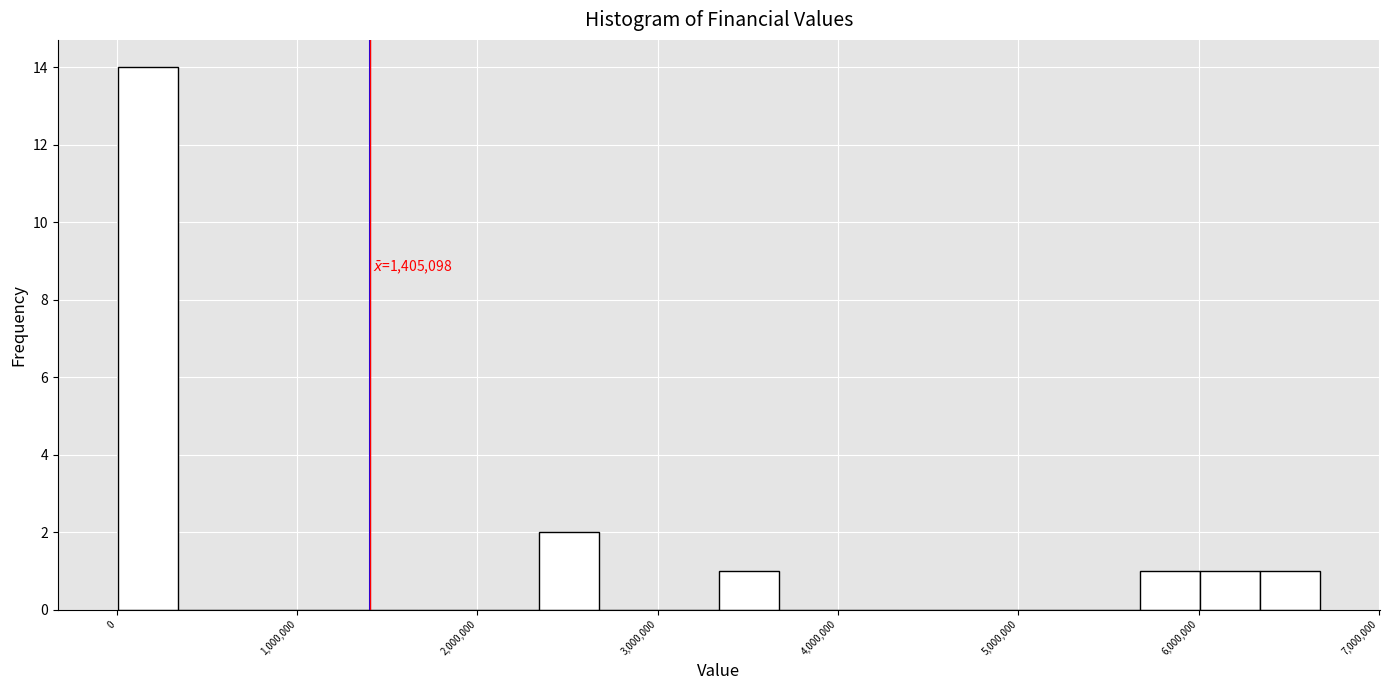

Around what value on the x-axis is the tallest bar? Give the approximate position of its centre, as read against the axis.

200000